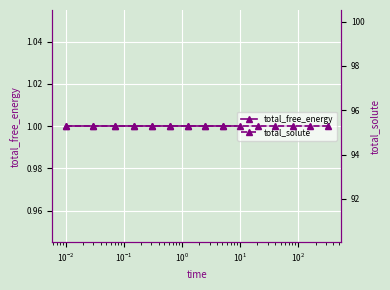

What is the average value of the total_solute series?

95.3